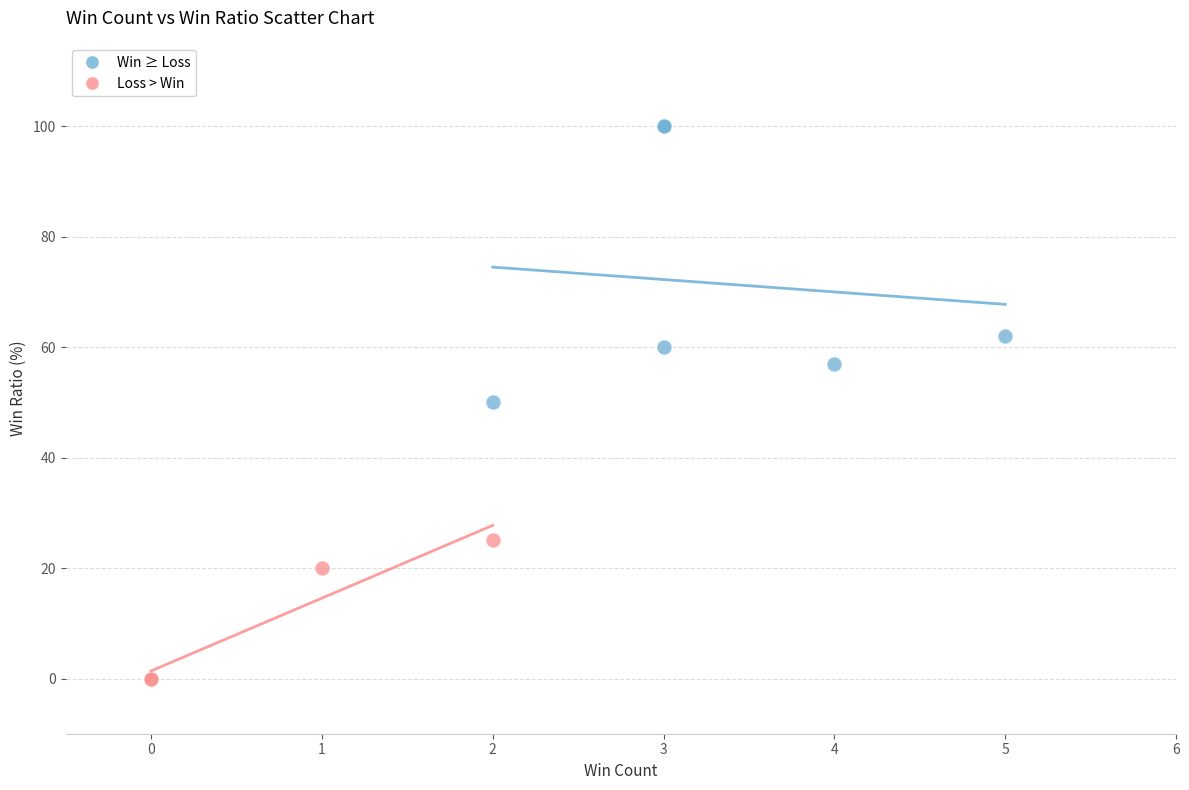

Which series contains the highest Y value?

Win ≥ Loss